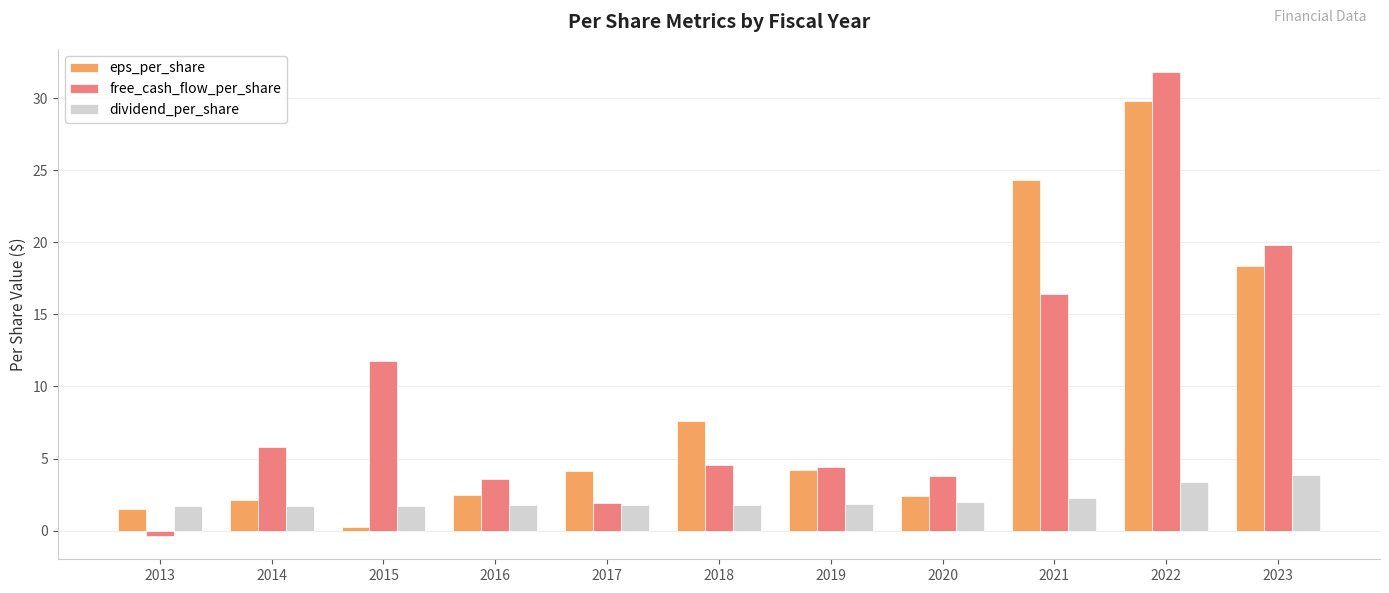

What is the average value of the eps_per_share series?

8.8